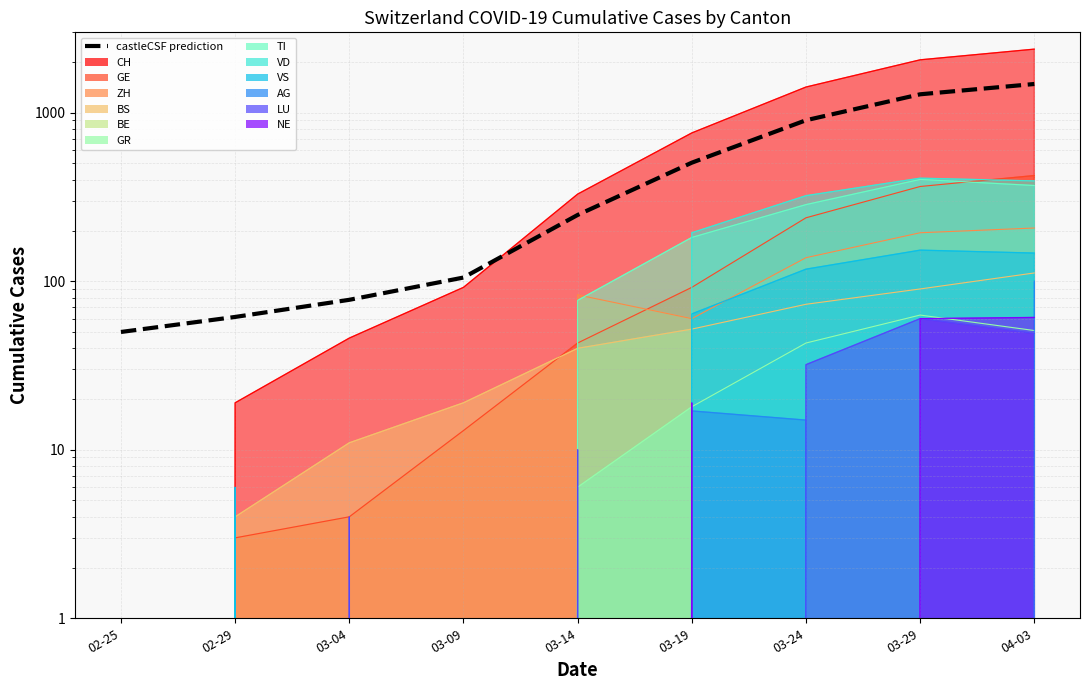

Count the number of values greater than 247.

5